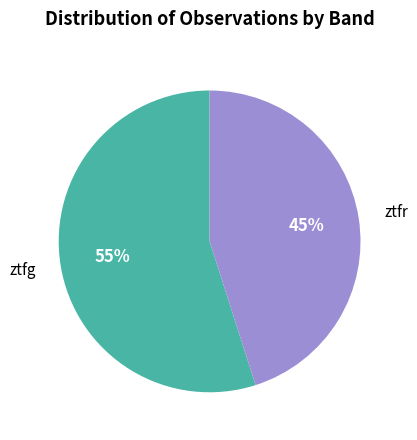

Is there any slice that represents more than half of the pie?

Yes